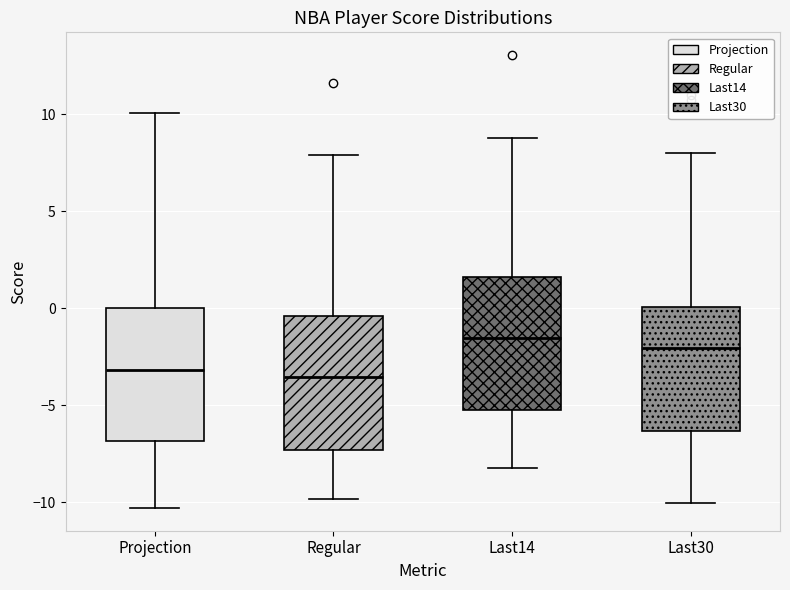

Where is the lower edge of the box for Last30 on the y-axis? The values are not printed on the chart, so give them approximately, as read against the axis.

-6.5